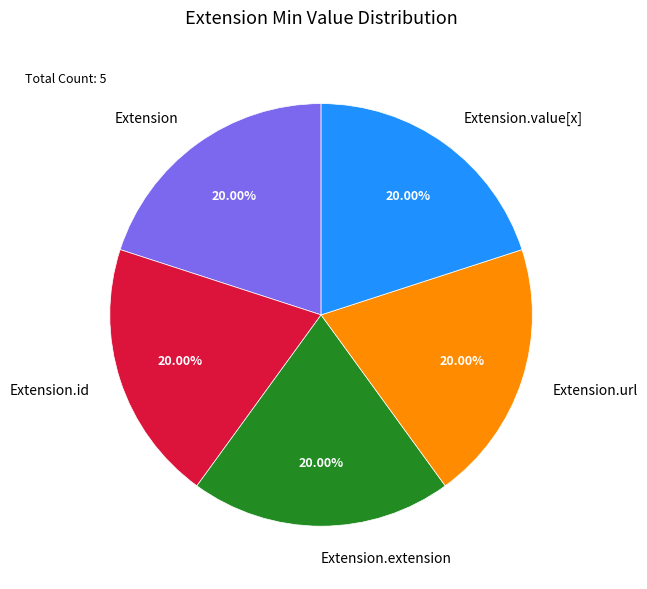

What is the ratio of the value at Extension.value[x] to the value at Extension?

1.0